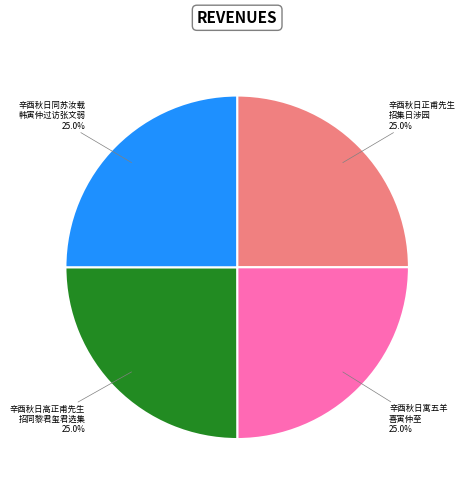

What is the total percentage of 辛酉秋日高正甫先生 招同黎君玺君选集 and 辛酉秋日寓五羊 喜寅仲至?

50.0%